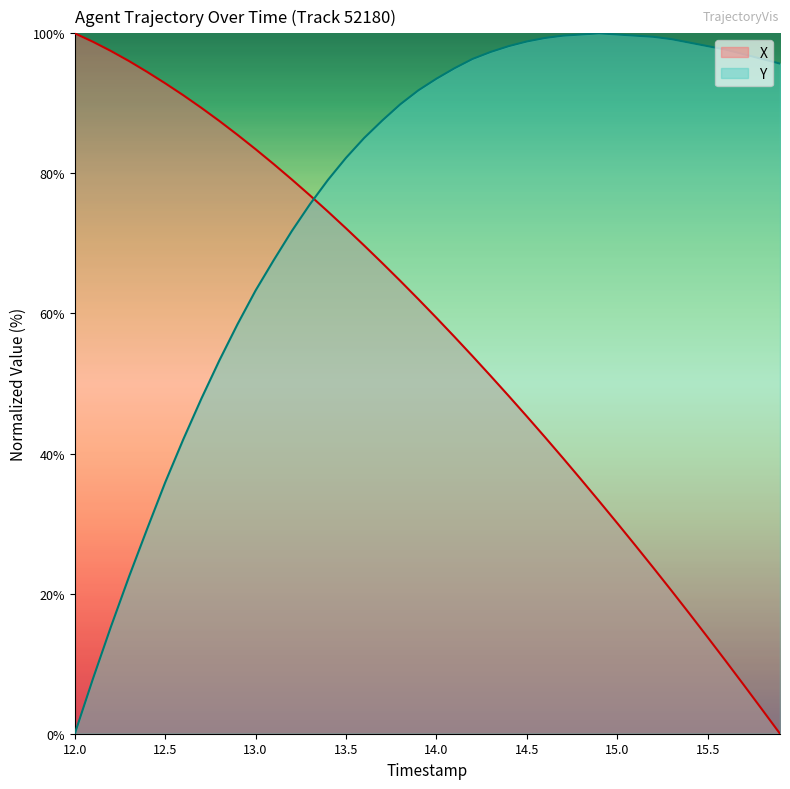

What is the label of the 6th point from the left?

12.5